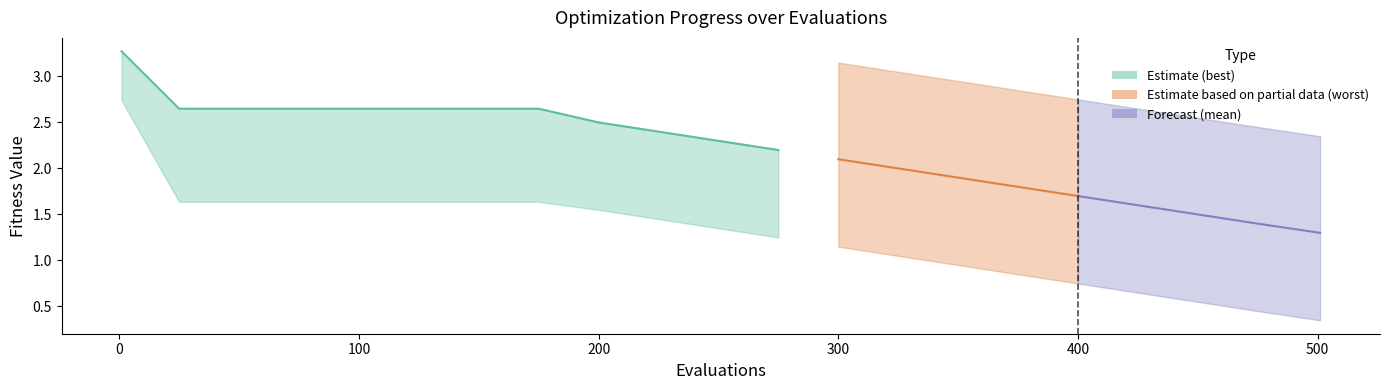

Does the chart have visible grid lines?

No